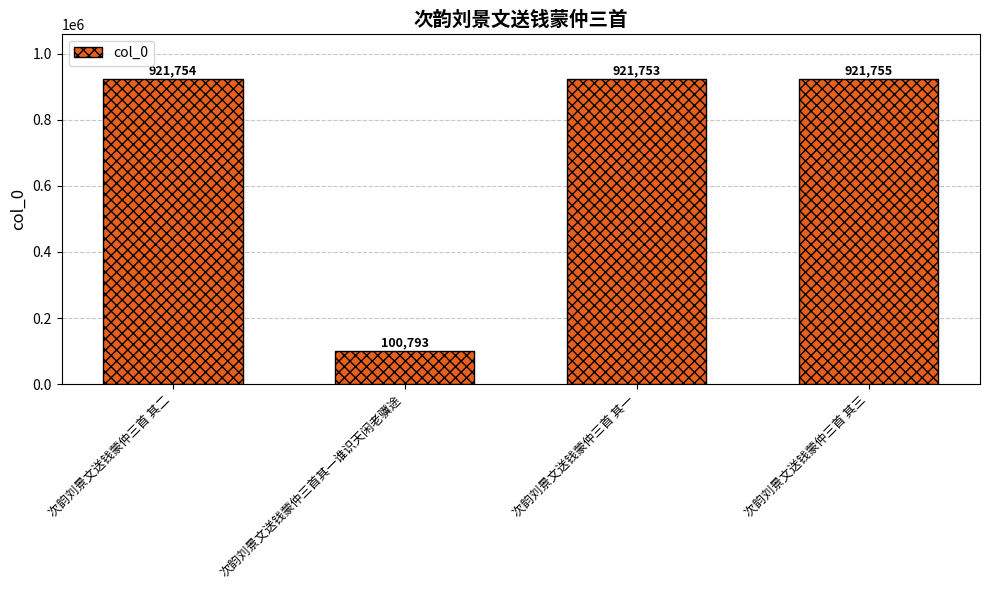

Where is the data nearest to the value 511274?

次韵刘景文送钱蒙仲三首 其一